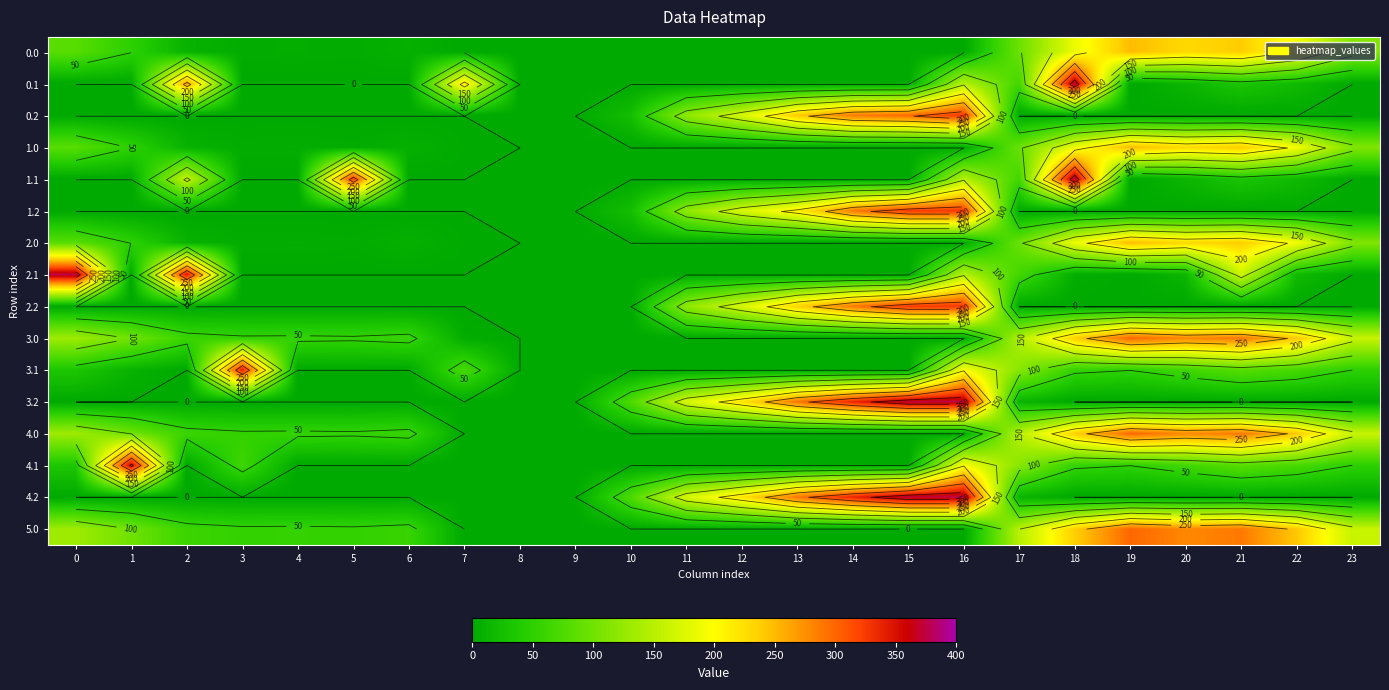

Count the number of data series in this chart.

16